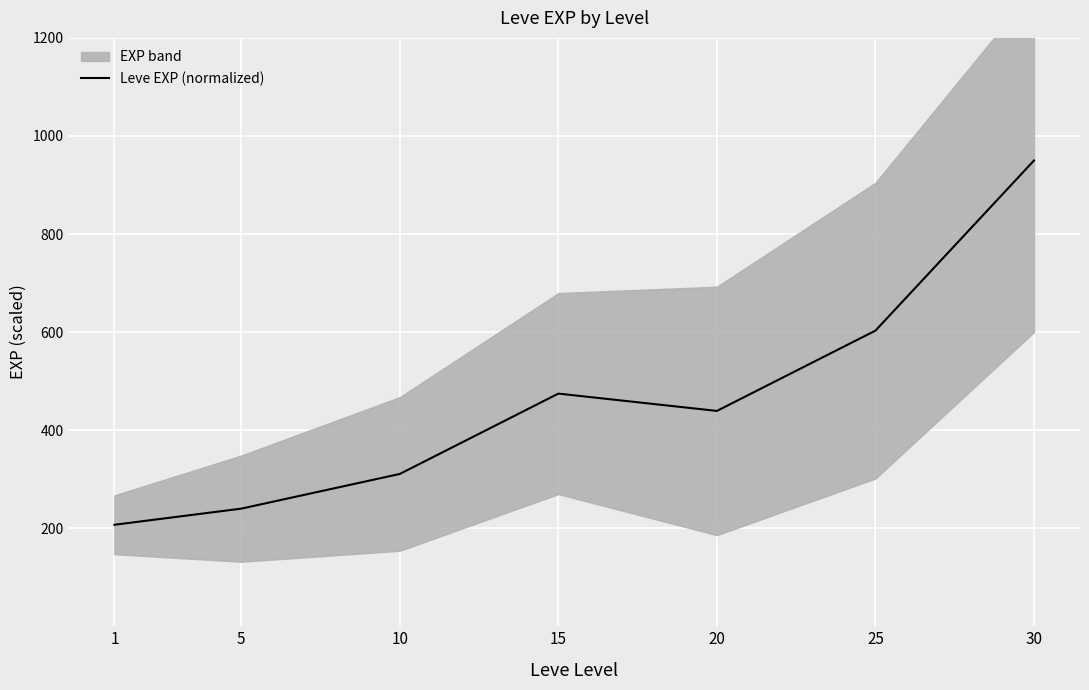

True or false: there are more than 0 points higher than both neighbors.

True